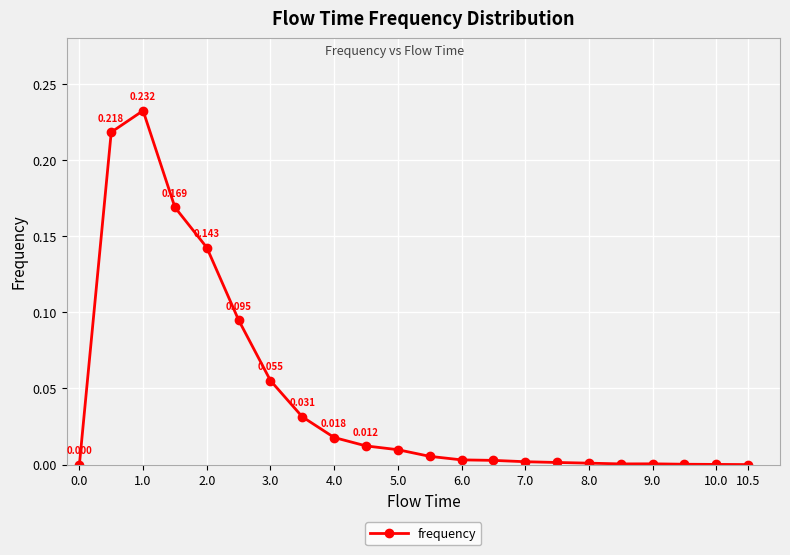

Count the number of categories in the chart.

22